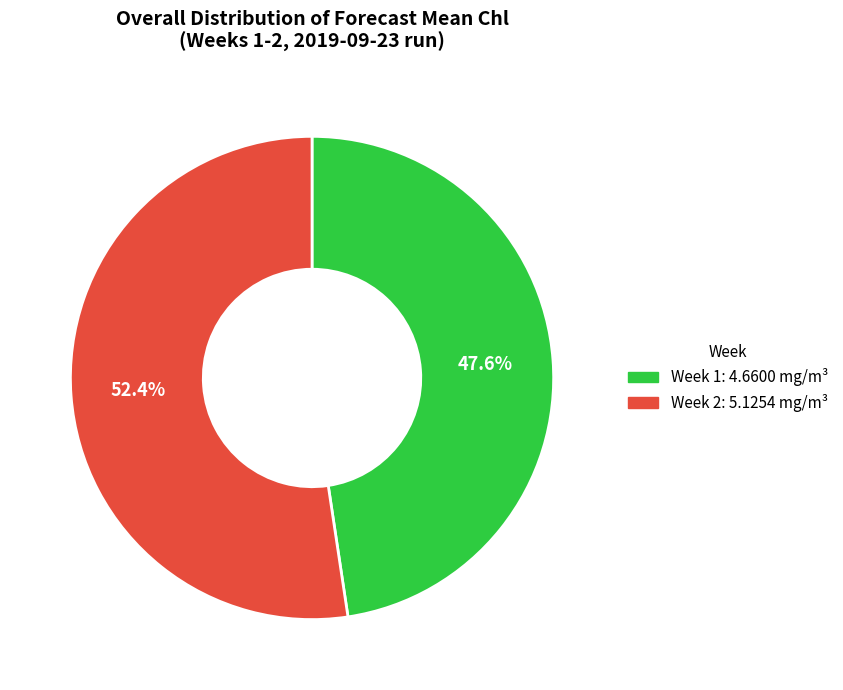

How many slices are in this pie chart?

2